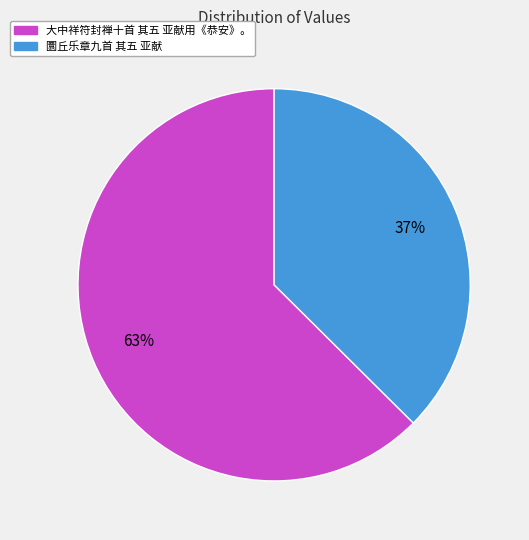

Between 大中祥符封禅十首 其五 亚献用《恭安》。 and 圜丘乐章九首 其五 亚献, which is larger?

大中祥符封禅十首 其五 亚献用《恭安》。